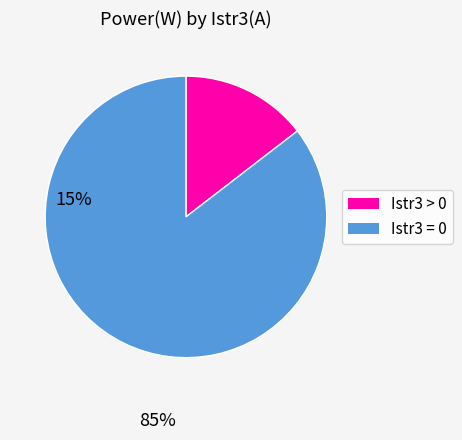

Is there any slice that represents more than half of the pie?

Yes